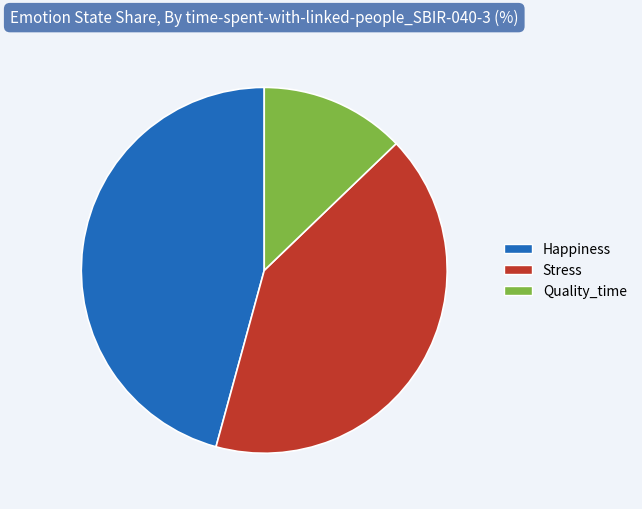

Is the sum of Quality_time and Stress greater than half?

Yes